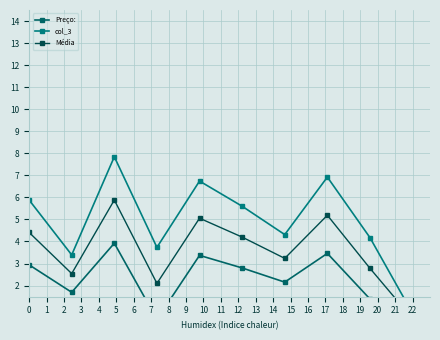

Which series has the widest spread of values?

col_3